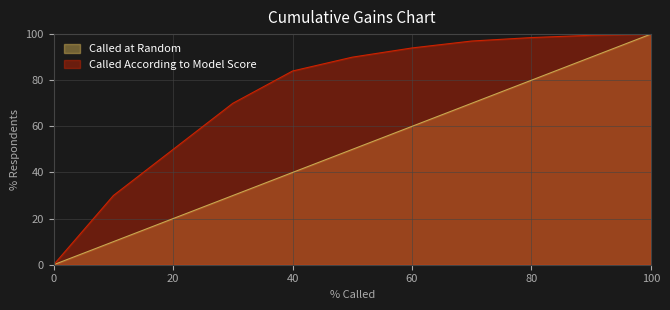

What are all the series names shown in the legend?

Called at Random, Called According to Model Score